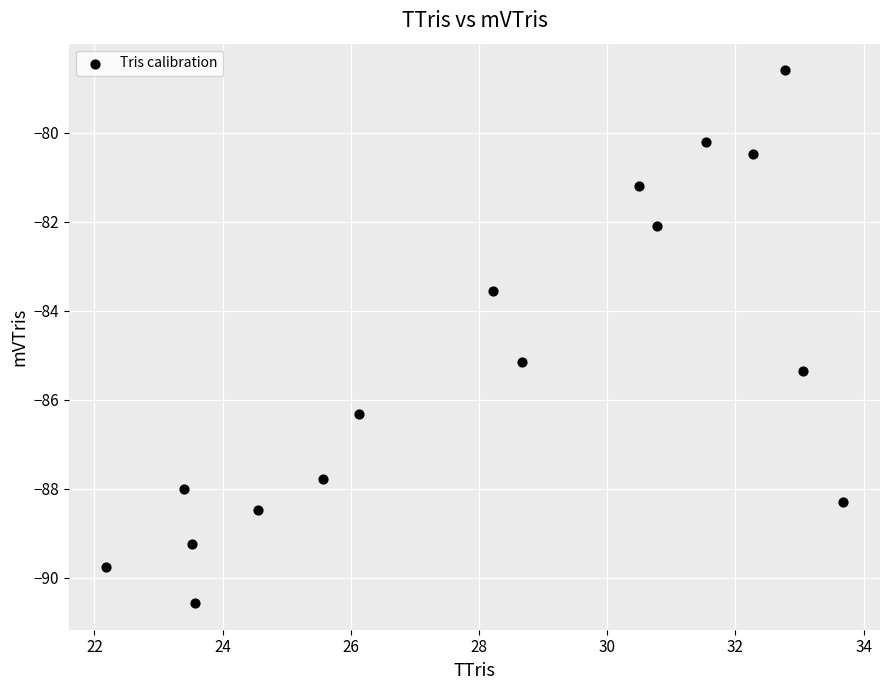

What is the range of X values (max minus min)?

11.5